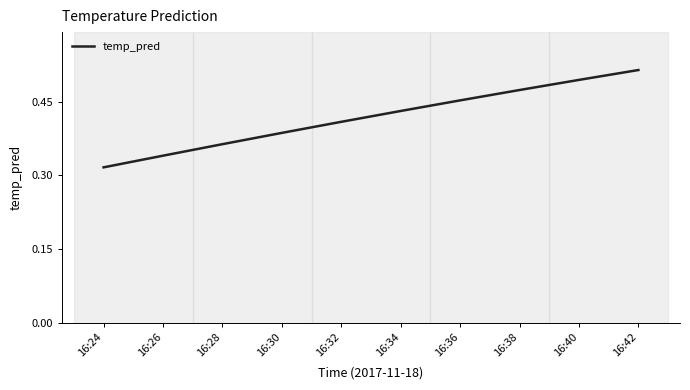

The value at 16:26 is 0.1. True or false?

False